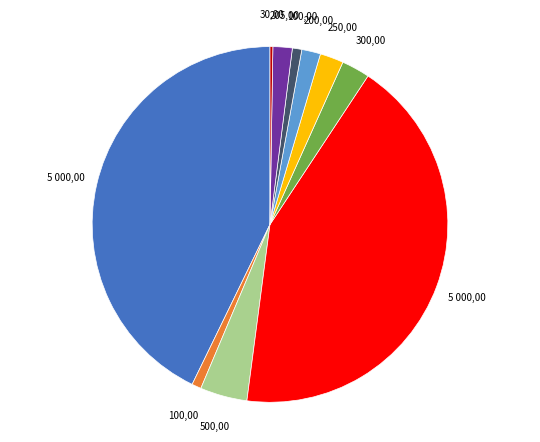

How many slices are in this pie chart?

10